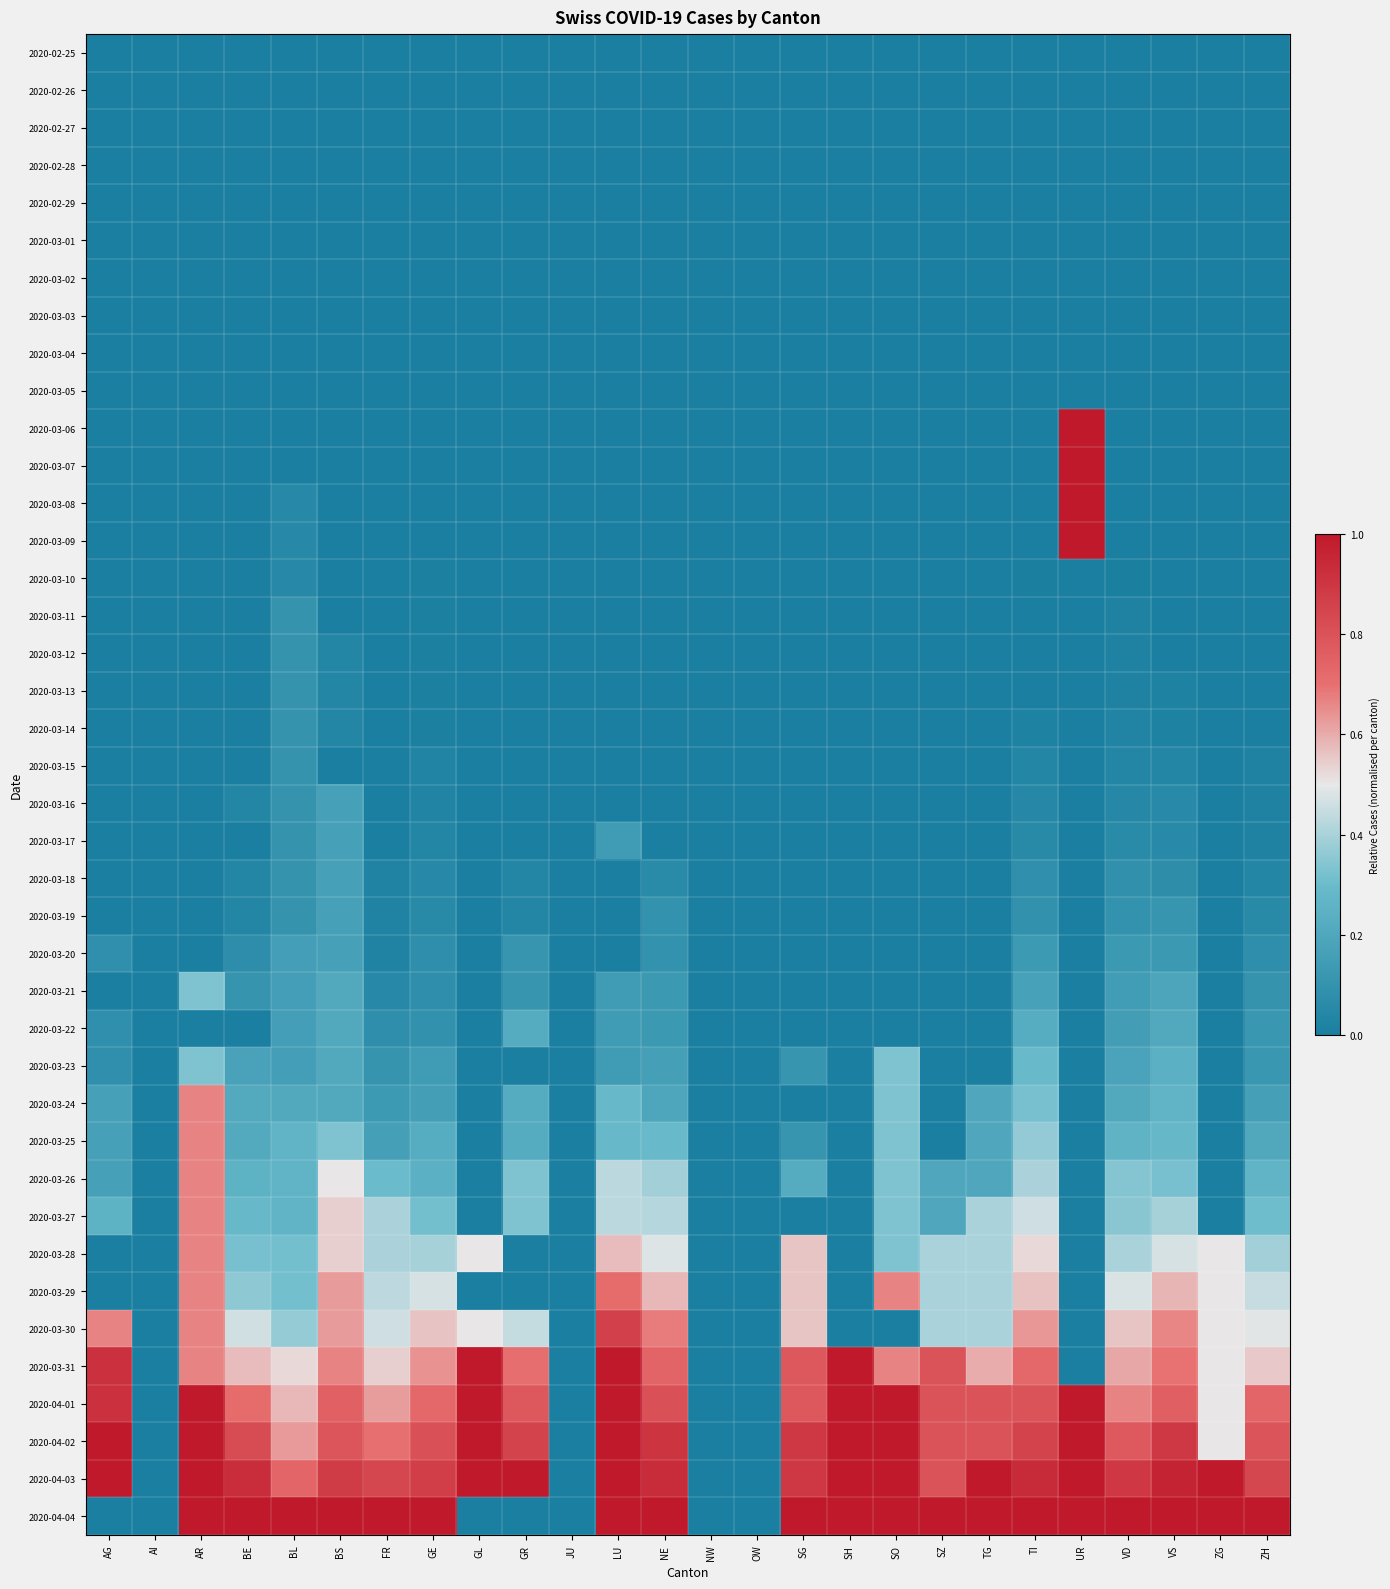

Reading right to left, list all the values displayed in this chart.

2020-02-25: ZH=0.0	ZG=0.0	VS=0.0	VD=0.0	UR=0.0	TI=0.0	TG=0.0	SZ=0.0	SO=0.0	SH=0.0	SG=0.0	OW=0.0	NW=0.0	NE=0.0	LU=0.0	JU=0.0	GR=0.0	GL=0.0	GE=0.0	FR=0.0	BS=0.0	BL=0.0	BE=0.0	AR=0.0	AI=0.0	AG=0.0
2020-02-26: ZH=0.0	ZG=0.0	VS=0.0	VD=0.0	UR=0.0	TI=0.0	TG=0.0	SZ=0.0	SO=0.0	SH=0.0	SG=0.0	OW=0.0	NW=0.0	NE=0.0	LU=0.0	JU=0.0	GR=0.0	GL=0.0	GE=0.0	FR=0.0	BS=0.0	BL=0.0	BE=0.0	AR=0.0	AI=0.0	AG=0.0
2020-02-27: ZH=0.0	ZG=0.0	VS=0.0	VD=0.0	UR=0.0	TI=0.0	TG=0.0	SZ=0.0	SO=0.0	SH=0.0	SG=0.0	OW=0.0	NW=0.0	NE=0.0	LU=0.0	JU=0.0	GR=0.0	GL=0.0	GE=0.0	FR=0.0	BS=0.0	BL=0.0	BE=0.0	AR=0.0	AI=0.0	AG=0.0
2020-02-28: ZH=0.0	ZG=0.0	VS=0.0	VD=0.0	UR=0.0	TI=0.0	TG=0.0	SZ=0.0	SO=0.0	SH=0.0	SG=0.0	OW=0.0	NW=0.0	NE=0.0	LU=0.0	JU=0.0	GR=0.0	GL=0.0	GE=0.0	FR=0.0	BS=0.0	BL=0.0	BE=0.0	AR=0.0	AI=0.0	AG=0.0
2020-02-29: ZH=0.0	ZG=0.0	VS=0.0	VD=0.0	UR=0.0	TI=0.0	TG=0.0	SZ=0.0	SO=0.0	SH=0.0	SG=0.0	OW=0.0	NW=0.0	NE=0.0	LU=0.0	JU=0.0	GR=0.0	GL=0.0	GE=0.0	FR=0.0	BS=0.0	BL=0.0	BE=0.0	AR=0.0	AI=0.0	AG=0.0
2020-03-01: ZH=0.0	ZG=0.0	VS=0.0	VD=0.0	UR=0.0	TI=0.0	TG=0.0	SZ=0.0	SO=0.0	SH=0.0	SG=0.0	OW=0.0	NW=0.0	NE=0.0	LU=0.0	JU=0.0	GR=0.0	GL=0.0	GE=0.0	FR=0.0	BS=0.0	BL=0.0	BE=0.0	AR=0.0	AI=0.0	AG=0.0
2020-03-02: ZH=0.0	ZG=0.0	VS=0.0	VD=0.0	UR=0.0	TI=0.0	TG=0.0	SZ=0.0	SO=0.0	SH=0.0	SG=0.0	OW=0.0	NW=0.0	NE=0.0	LU=0.0	JU=0.0	GR=0.0	GL=0.0	GE=0.0	FR=0.0	BS=0.0	BL=0.0	BE=0.0	AR=0.0	AI=0.0	AG=0.0
2020-03-03: ZH=0.0	ZG=0.0	VS=0.0	VD=0.0	UR=0.0	TI=0.0	TG=0.0	SZ=0.0	SO=0.0	SH=0.0	SG=0.0	OW=0.0	NW=0.0	NE=0.0	LU=0.0	JU=0.0	GR=0.0	GL=0.0	GE=0.0	FR=0.0	BS=0.0	BL=0.0	BE=0.0	AR=0.0	AI=0.0	AG=0.0
2020-03-04: ZH=0.0	ZG=0.0	VS=0.0	VD=0.0	UR=0.0	TI=0.0	TG=0.0	SZ=0.0	SO=0.0	SH=0.0	SG=0.0	OW=0.0	NW=0.0	NE=0.0	LU=0.0	JU=0.0	GR=0.0	GL=0.0	GE=0.0	FR=0.0	BS=0.0	BL=0.0	BE=0.0	AR=0.0	AI=0.0	AG=0.0
2020-03-05: ZH=0.0	ZG=0.0	VS=0.0	VD=0.0	UR=0.0	TI=0.0	TG=0.0	SZ=0.0	SO=0.0	SH=0.0	SG=0.0	OW=0.0	NW=0.0	NE=0.0	LU=0.0	JU=0.0	GR=0.0	GL=0.0	GE=0.0	FR=0.0	BS=0.0	BL=0.0	BE=0.0	AR=0.0	AI=0.0	AG=0.0
2020-03-06: ZH=0.0	ZG=0.0	VS=0.0	VD=0.0	UR=1.0	TI=0.0	TG=0.0	SZ=0.0	SO=0.0	SH=0.0	SG=0.0	OW=0.0	NW=0.0	NE=0.0	LU=0.0	JU=0.0	GR=0.0	GL=0.0	GE=0.0	FR=0.0	BS=0.0	BL=0.0	BE=0.0	AR=0.0	AI=0.0	AG=0.0
2020-03-07: ZH=0.0	ZG=0.0	VS=0.0	VD=0.0	UR=1.0	TI=0.0	TG=0.0	SZ=0.0	SO=0.0	SH=0.0	SG=0.0	OW=0.0	NW=0.0	NE=0.0	LU=0.0	JU=0.0	GR=0.0	GL=0.0	GE=0.0	FR=0.0	BS=0.0	BL=0.0	BE=0.0	AR=0.0	AI=0.0	AG=0.0
2020-03-08: ZH=0.0	ZG=0.0	VS=0.0	VD=0.0	UR=1.0	TI=0.0	TG=0.0	SZ=0.0	SO=0.0	SH=0.0	SG=0.0	OW=0.0	NW=0.0	NE=0.0	LU=0.0	JU=0.0	GR=0.0	GL=0.0	GE=0.0	FR=0.0	BS=0.0	BL=0.1	BE=0.0	AR=0.0	AI=0.0	AG=0.0
2020-03-09: ZH=0.0	ZG=0.0	VS=0.0	VD=0.0	UR=1.0	TI=0.0	TG=0.0	SZ=0.0	SO=0.0	SH=0.0	SG=0.0	OW=0.0	NW=0.0	NE=0.0	LU=0.0	JU=0.0	GR=0.0	GL=0.0	GE=0.0	FR=0.0	BS=0.0	BL=0.1	BE=0.0	AR=0.0	AI=0.0	AG=0.0
2020-03-10: ZH=0.0	ZG=0.0	VS=0.0	VD=0.0	UR=0.0	TI=0.0	TG=0.0	SZ=0.0	SO=0.0	SH=0.0	SG=0.0	OW=0.0	NW=0.0	NE=0.0	LU=0.0	JU=0.0	GR=0.0	GL=0.0	GE=0.0	FR=0.0	BS=0.0	BL=0.1	BE=0.0	AR=0.0	AI=0.0	AG=0.0
2020-03-11: ZH=0.0	ZG=0.0	VS=0.0	VD=0.0	UR=0.0	TI=0.0	TG=0.0	SZ=0.0	SO=0.0	SH=0.0	SG=0.0	OW=0.0	NW=0.0	NE=0.0	LU=0.0	JU=0.0	GR=0.0	GL=0.0	GE=0.0	FR=0.0	BS=0.0	BL=0.1	BE=0.0	AR=0.0	AI=0.0	AG=0.0
2020-03-12: ZH=0.0	ZG=0.0	VS=0.0	VD=0.0	UR=0.0	TI=0.0	TG=0.0	SZ=0.0	SO=0.0	SH=0.0	SG=0.0	OW=0.0	NW=0.0	NE=0.0	LU=0.0	JU=0.0	GR=0.0	GL=0.0	GE=0.0	FR=0.0	BS=0.0	BL=0.1	BE=0.0	AR=0.0	AI=0.0	AG=0.0
2020-03-13: ZH=0.0	ZG=0.0	VS=0.0	VD=0.0	UR=0.0	TI=0.0	TG=0.0	SZ=0.0	SO=0.0	SH=0.0	SG=0.0	OW=0.0	NW=0.0	NE=0.0	LU=0.0	JU=0.0	GR=0.0	GL=0.0	GE=0.0	FR=0.0	BS=0.0	BL=0.1	BE=0.0	AR=0.0	AI=0.0	AG=0.0
2020-03-14: ZH=0.0	ZG=0.0	VS=0.0	VD=0.0	UR=0.0	TI=0.0	TG=0.0	SZ=0.0	SO=0.0	SH=0.0	SG=0.0	OW=0.0	NW=0.0	NE=0.0	LU=0.0	JU=0.0	GR=0.0	GL=0.0	GE=0.0	FR=0.0	BS=0.0	BL=0.1	BE=0.0	AR=0.0	AI=0.0	AG=0.0
2020-03-15: ZH=0.0	ZG=0.0	VS=0.0	VD=0.0	UR=0.0	TI=0.0	TG=0.0	SZ=0.0	SO=0.0	SH=0.0	SG=0.0	OW=0.0	NW=0.0	NE=0.0	LU=0.0	JU=0.0	GR=0.0	GL=0.0	GE=0.0	FR=0.0	BS=0.0	BL=0.1	BE=0.0	AR=0.0	AI=0.0	AG=0.0
2020-03-16: ZH=0.0	ZG=0.0	VS=0.1	VD=0.1	UR=0.0	TI=0.0	TG=0.0	SZ=0.0	SO=0.0	SH=0.0	SG=0.0	OW=0.0	NW=0.0	NE=0.0	LU=0.0	JU=0.0	GR=0.0	GL=0.0	GE=0.0	FR=0.0	BS=0.2	BL=0.1	BE=0.0	AR=0.0	AI=0.0	AG=0.0
2020-03-17: ZH=0.0	ZG=0.0	VS=0.1	VD=0.1	UR=0.0	TI=0.1	TG=0.0	SZ=0.0	SO=0.0	SH=0.0	SG=0.0	OW=0.0	NW=0.0	NE=0.0	LU=0.1	JU=0.0	GR=0.0	GL=0.0	GE=0.0	FR=0.0	BS=0.2	BL=0.1	BE=0.0	AR=0.0	AI=0.0	AG=0.0
2020-03-18: ZH=0.0	ZG=0.0	VS=0.1	VD=0.1	UR=0.0	TI=0.1	TG=0.0	SZ=0.0	SO=0.0	SH=0.0	SG=0.0	OW=0.0	NW=0.0	NE=0.1	LU=0.0	JU=0.0	GR=0.0	GL=0.0	GE=0.1	FR=0.0	BS=0.2	BL=0.1	BE=0.0	AR=0.0	AI=0.0	AG=0.0
2020-03-19: ZH=0.1	ZG=0.0	VS=0.1	VD=0.1	UR=0.0	TI=0.1	TG=0.0	SZ=0.0	SO=0.0	SH=0.0	SG=0.0	OW=0.0	NW=0.0	NE=0.1	LU=0.0	JU=0.0	GR=0.0	GL=0.0	GE=0.1	FR=0.0	BS=0.2	BL=0.1	BE=0.0	AR=0.0	AI=0.0	AG=0.0
2020-03-20: ZH=0.1	ZG=0.0	VS=0.1	VD=0.1	UR=0.0	TI=0.1	TG=0.0	SZ=0.0	SO=0.0	SH=0.0	SG=0.0	OW=0.0	NW=0.0	NE=0.1	LU=0.0	JU=0.0	GR=0.1	GL=0.0	GE=0.1	FR=0.0	BS=0.2	BL=0.2	BE=0.1	AR=0.0	AI=0.0	AG=0.1
2020-03-21: ZH=0.1	ZG=0.0	VS=0.2	VD=0.1	UR=0.0	TI=0.2	TG=0.0	SZ=0.0	SO=0.0	SH=0.0	SG=0.0	OW=0.0	NW=0.0	NE=0.1	LU=0.1	JU=0.0	GR=0.1	GL=0.0	GE=0.1	FR=0.1	BS=0.2	BL=0.2	BE=0.1	AR=0.3	AI=0.0	AG=0.0
2020-03-22: ZH=0.1	ZG=0.0	VS=0.2	VD=0.2	UR=0.0	TI=0.2	TG=0.0	SZ=0.0	SO=0.0	SH=0.0	SG=0.0	OW=0.0	NW=0.0	NE=0.1	LU=0.1	JU=0.0	GR=0.2	GL=0.0	GE=0.1	FR=0.1	BS=0.2	BL=0.2	BE=0.0	AR=0.0	AI=0.0	AG=0.1
2020-03-23: ZH=0.1	ZG=0.0	VS=0.2	VD=0.2	UR=0.0	TI=0.3	TG=0.0	SZ=0.0	SO=0.3	SH=0.0	SG=0.1	OW=0.0	NW=0.0	NE=0.2	LU=0.1	JU=0.0	GR=0.0	GL=0.0	GE=0.1	FR=0.1	BS=0.2	BL=0.2	BE=0.2	AR=0.3	AI=0.0	AG=0.1
2020-03-24: ZH=0.2	ZG=0.0	VS=0.3	VD=0.2	UR=0.0	TI=0.3	TG=0.2	SZ=0.0	SO=0.3	SH=0.0	SG=0.0	OW=0.0	NW=0.0	NE=0.2	LU=0.3	JU=0.0	GR=0.2	GL=0.0	GE=0.2	FR=0.1	BS=0.2	BL=0.2	BE=0.2	AR=0.7	AI=0.0	AG=0.2
2020-03-25: ZH=0.2	ZG=0.0	VS=0.3	VD=0.3	UR=0.0	TI=0.4	TG=0.2	SZ=0.0	SO=0.3	SH=0.0	SG=0.1	OW=0.0	NW=0.0	NE=0.3	LU=0.3	JU=0.0	GR=0.2	GL=0.0	GE=0.2	FR=0.2	BS=0.3	BL=0.3	BE=0.2	AR=0.7	AI=0.0	AG=0.2
2020-03-26: ZH=0.3	ZG=0.0	VS=0.3	VD=0.3	UR=0.0	TI=0.4	TG=0.2	SZ=0.2	SO=0.3	SH=0.0	SG=0.2	OW=0.0	NW=0.0	NE=0.4	LU=0.4	JU=0.0	GR=0.3	GL=0.0	GE=0.2	FR=0.3	BS=0.5	BL=0.3	BE=0.2	AR=0.7	AI=0.0	AG=0.2
2020-03-27: ZH=0.3	ZG=0.0	VS=0.4	VD=0.3	UR=0.0	TI=0.5	TG=0.4	SZ=0.2	SO=0.3	SH=0.0	SG=0.0	OW=0.0	NW=0.0	NE=0.4	LU=0.4	JU=0.0	GR=0.3	GL=0.0	GE=0.3	FR=0.4	BS=0.5	BL=0.3	BE=0.3	AR=0.7	AI=0.0	AG=0.2
2020-03-28: ZH=0.4	ZG=0.5	VS=0.5	VD=0.4	UR=0.0	TI=0.5	TG=0.4	SZ=0.4	SO=0.3	SH=0.0	SG=0.6	OW=0.0	NW=0.0	NE=0.5	LU=0.6	JU=0.0	GR=0.0	GL=0.5	GE=0.4	FR=0.4	BS=0.5	BL=0.3	BE=0.3	AR=0.7	AI=0.0	AG=0.0
2020-03-29: ZH=0.4	ZG=0.5	VS=0.6	VD=0.5	UR=0.0	TI=0.6	TG=0.4	SZ=0.4	SO=0.7	SH=0.0	SG=0.6	OW=0.0	NW=0.0	NE=0.6	LU=0.7	JU=0.0	GR=0.0	GL=0.0	GE=0.5	FR=0.4	BS=0.6	BL=0.3	BE=0.4	AR=0.7	AI=0.0	AG=0.0
2020-03-30: ZH=0.5	ZG=0.5	VS=0.7	VD=0.6	UR=0.0	TI=0.6	TG=0.4	SZ=0.4	SO=0.0	SH=0.0	SG=0.6	OW=0.0	NW=0.0	NE=0.7	LU=0.9	JU=0.0	GR=0.4	GL=0.5	GE=0.6	FR=0.5	BS=0.6	BL=0.4	BE=0.5	AR=0.7	AI=0.0	AG=0.7
2020-03-31: ZH=0.6	ZG=0.5	VS=0.7	VD=0.6	UR=0.0	TI=0.7	TG=0.6	SZ=0.8	SO=0.7	SH=1.0	SG=0.8	OW=0.0	NW=0.0	NE=0.7	LU=1.0	JU=0.0	GR=0.7	GL=1.0	GE=0.6	FR=0.5	BS=0.7	BL=0.5	BE=0.6	AR=0.7	AI=0.0	AG=0.9
2020-04-01: ZH=0.7	ZG=0.5	VS=0.8	VD=0.7	UR=1.0	TI=0.8	TG=0.8	SZ=0.8	SO=1.0	SH=1.0	SG=0.8	OW=0.0	NW=0.0	NE=0.8	LU=1.0	JU=0.0	GR=0.8	GL=1.0	GE=0.7	FR=0.6	BS=0.8	BL=0.6	BE=0.7	AR=1.0	AI=0.0	AG=0.9
2020-04-02: ZH=0.8	ZG=0.5	VS=0.9	VD=0.8	UR=1.0	TI=0.9	TG=0.8	SZ=0.8	SO=1.0	SH=1.0	SG=0.9	OW=0.0	NW=0.0	NE=0.9	LU=1.0	JU=0.0	GR=0.9	GL=1.0	GE=0.8	FR=0.7	BS=0.8	BL=0.6	BE=0.8	AR=1.0	AI=0.0	AG=1.0
2020-04-03: ZH=0.8	ZG=1.0	VS=1.0	VD=0.9	UR=1.0	TI=0.9	TG=1.0	SZ=0.8	SO=1.0	SH=1.0	SG=0.9	OW=0.0	NW=0.0	NE=0.9	LU=1.0	JU=0.0	GR=1.0	GL=1.0	GE=0.9	FR=0.8	BS=0.9	BL=0.7	BE=0.9	AR=1.0	AI=0.0	AG=1.0
2020-04-04: ZH=1.0	ZG=1.0	VS=1.0	VD=1.0	UR=1.0	TI=1.0	TG=1.0	SZ=1.0	SO=1.0	SH=1.0	SG=1.0	OW=0.0	NW=0.0	NE=1.0	LU=1.0	JU=0.0	GR=0.0	GL=0.0	GE=1.0	FR=1.0	BS=1.0	BL=1.0	BE=1.0	AR=1.0	AI=0.0	AG=0.0